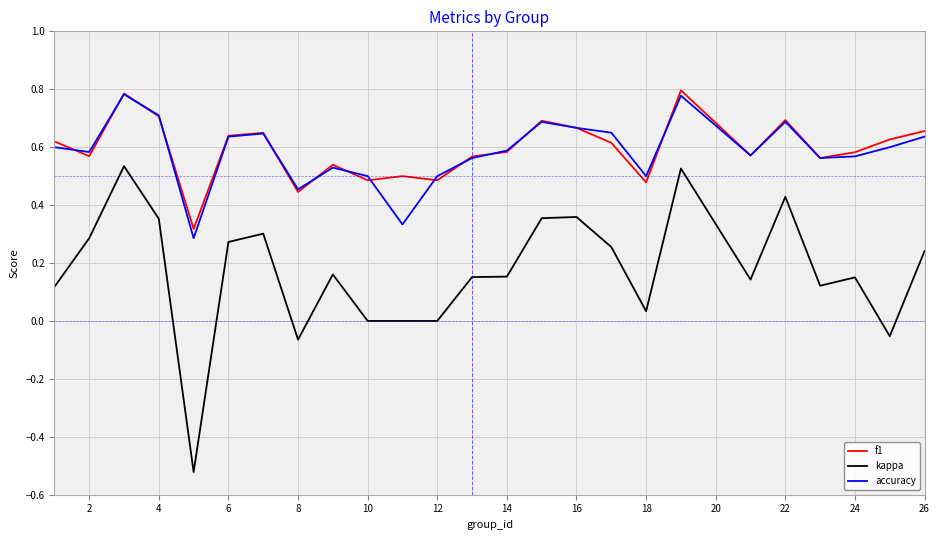

True or false: accuracy and kappa intersect in this chart.

False